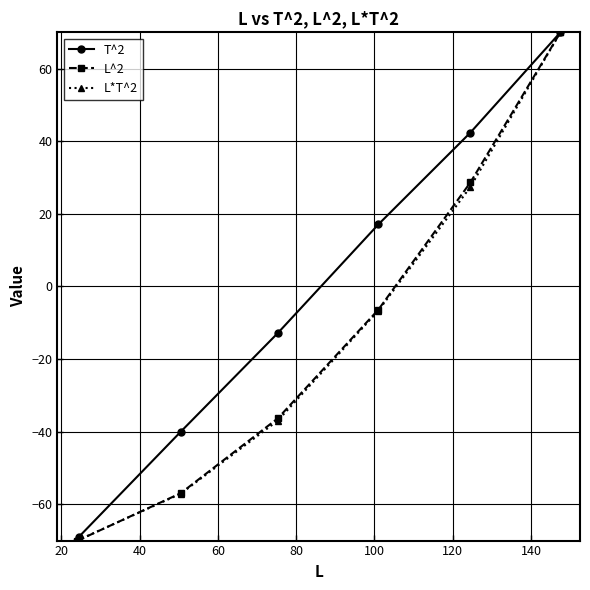

What is the value of the T^2 point at the 5th from the left?

17.1